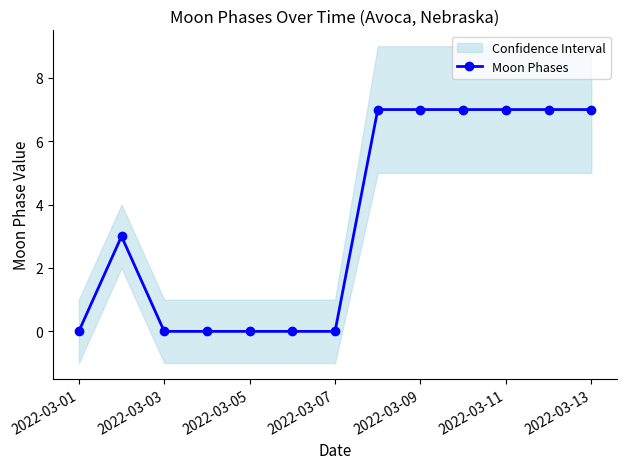

Reading left to right, list all the values displayed in this chart.

0	3	0	0	0	0	0	7	7	7	7	7	7